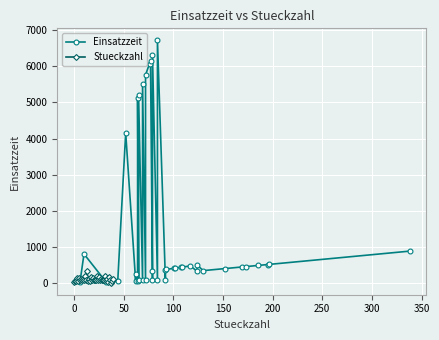

True or false: Stueckzahl has more than 2 interior local peaks.

True